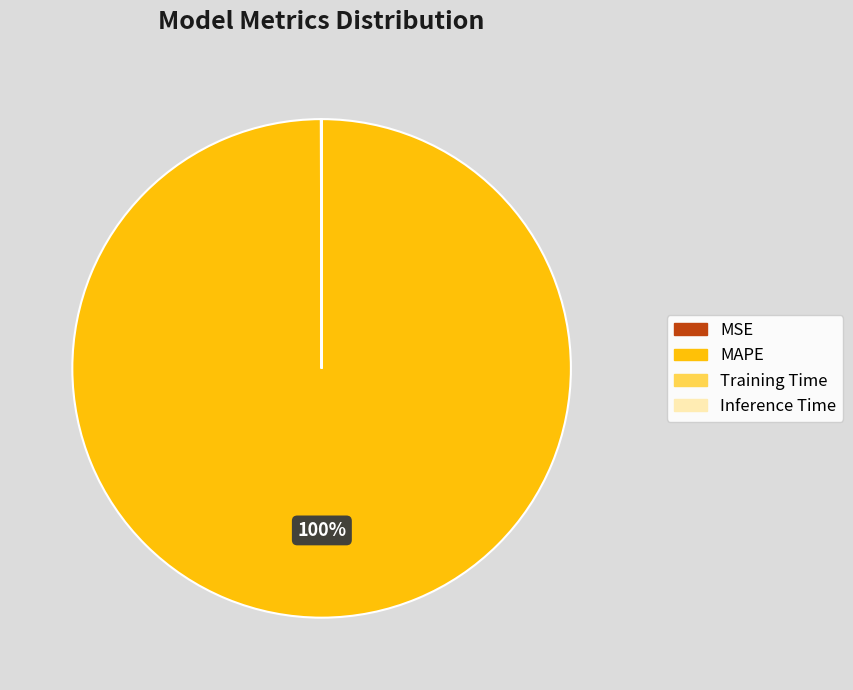

To the nearest percent, what is the difference between the largest and smallest slice percentages?

100%